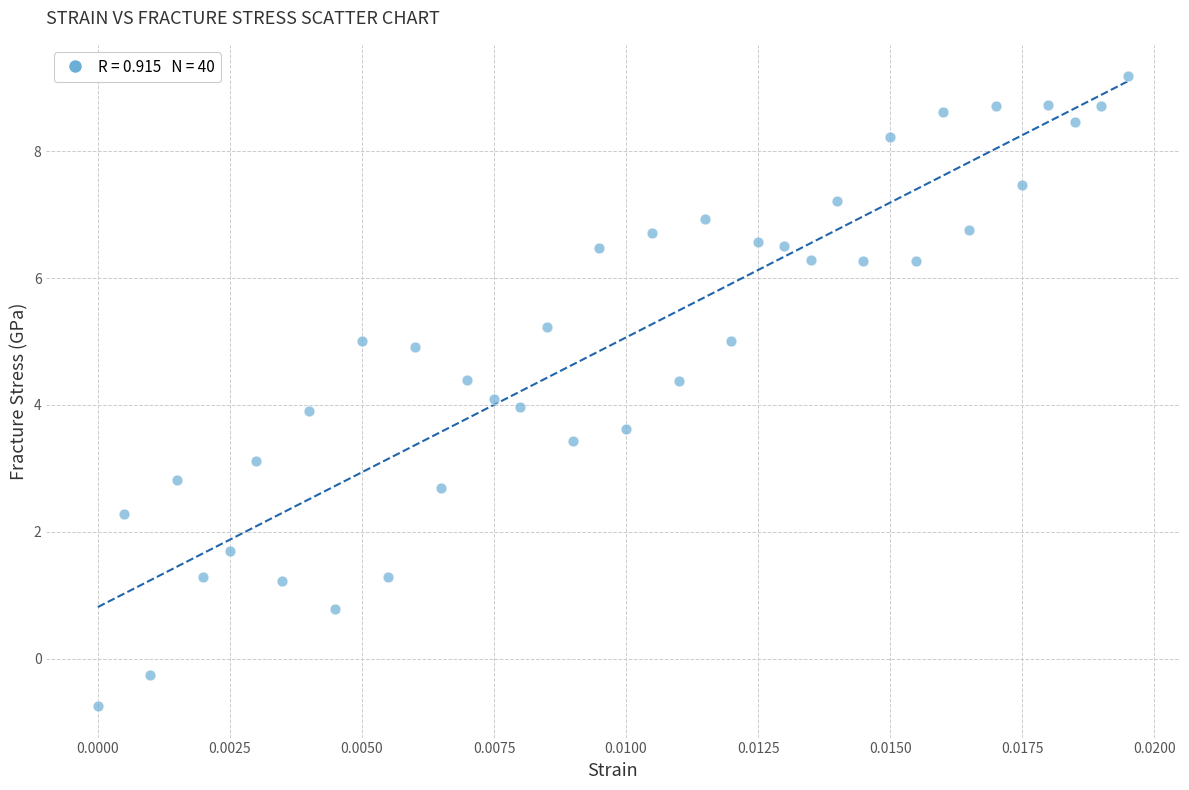

What is the range of Y values (max minus min)?

9.9